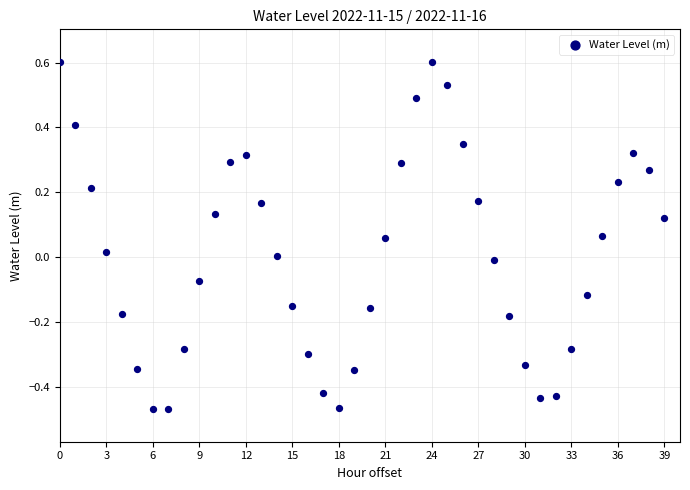

What is the range of Y values (max minus min)?

1.1